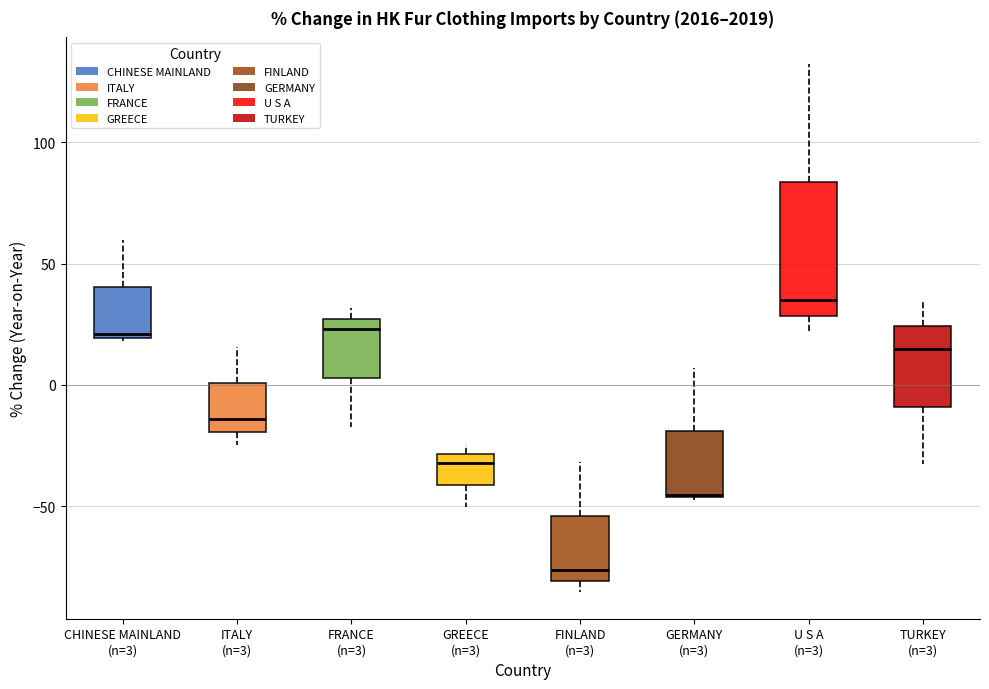

Which box's median line is the lowest?

FINLAND (n=3)